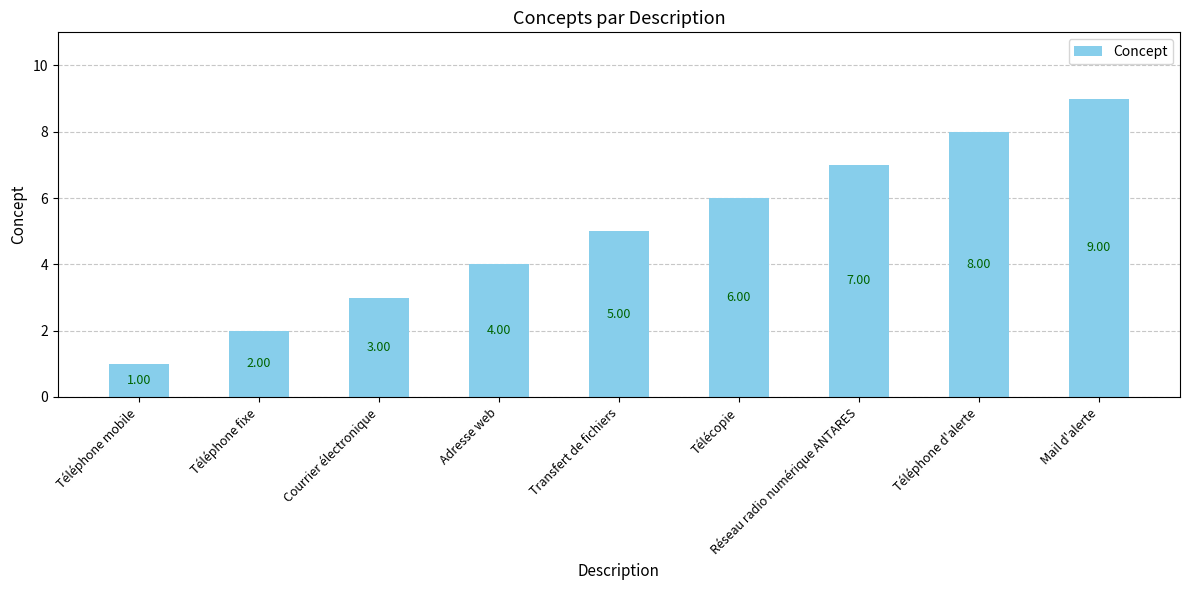

What is the change in value from Téléphone mobile to Courrier électronique?

+2